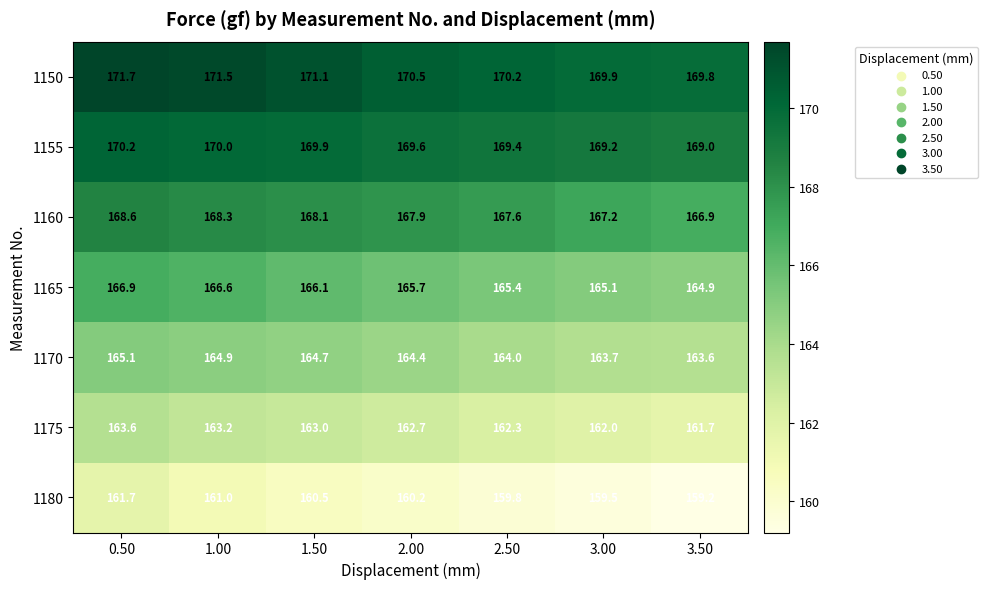

What is the sum of all 1180 values?

1121.9